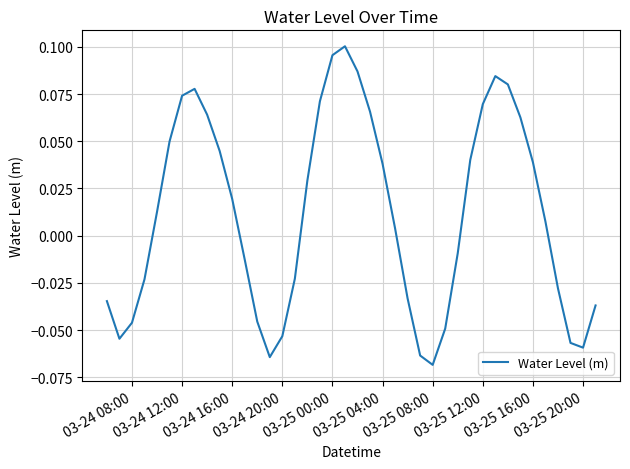

Is this an area chart (filled region under the line)?

No